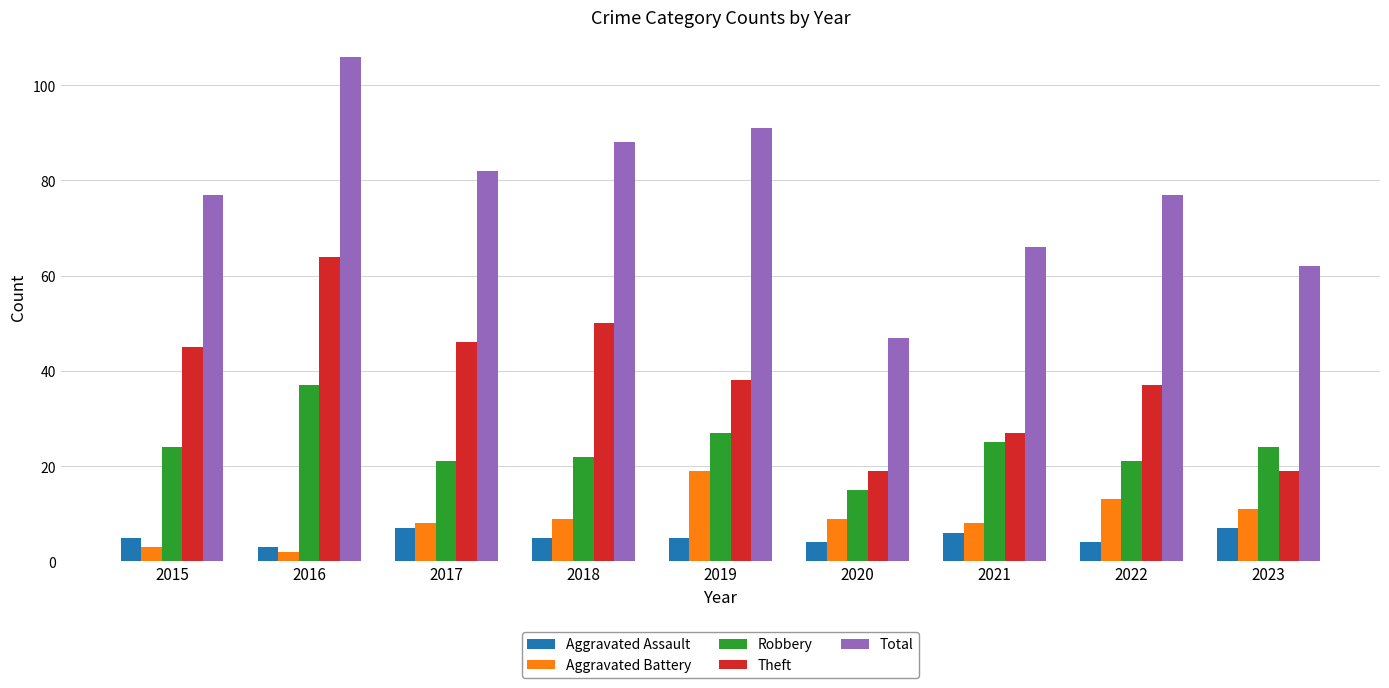

Is the value of Robbery at 2019 greater than the value of Total at 2015?

No